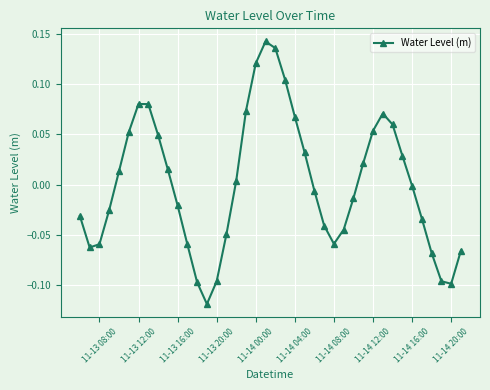

True or false: the data has more than 1 interior local peaks.

True